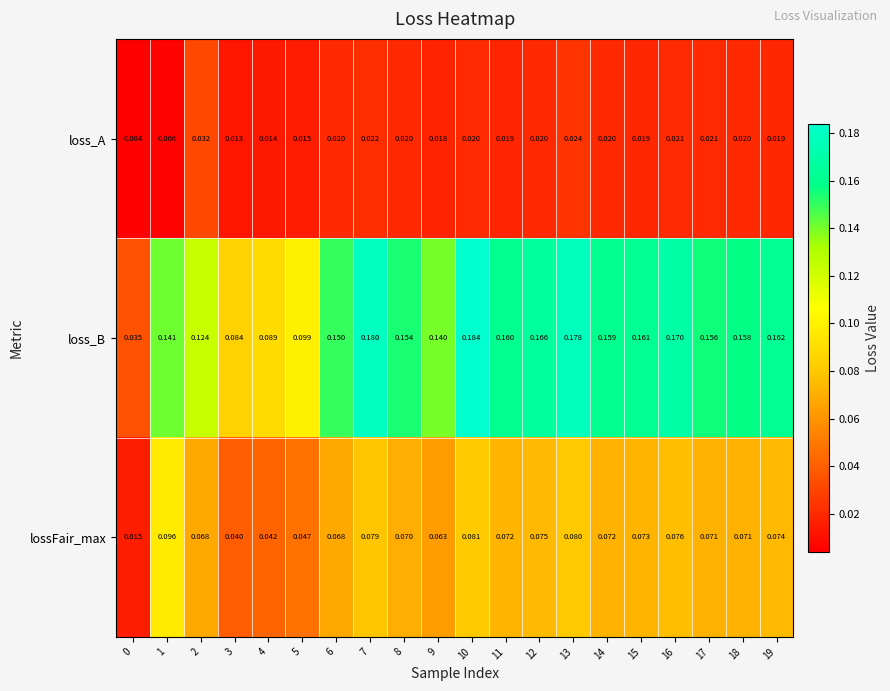

Which series has the largest total across all categories?

loss_B